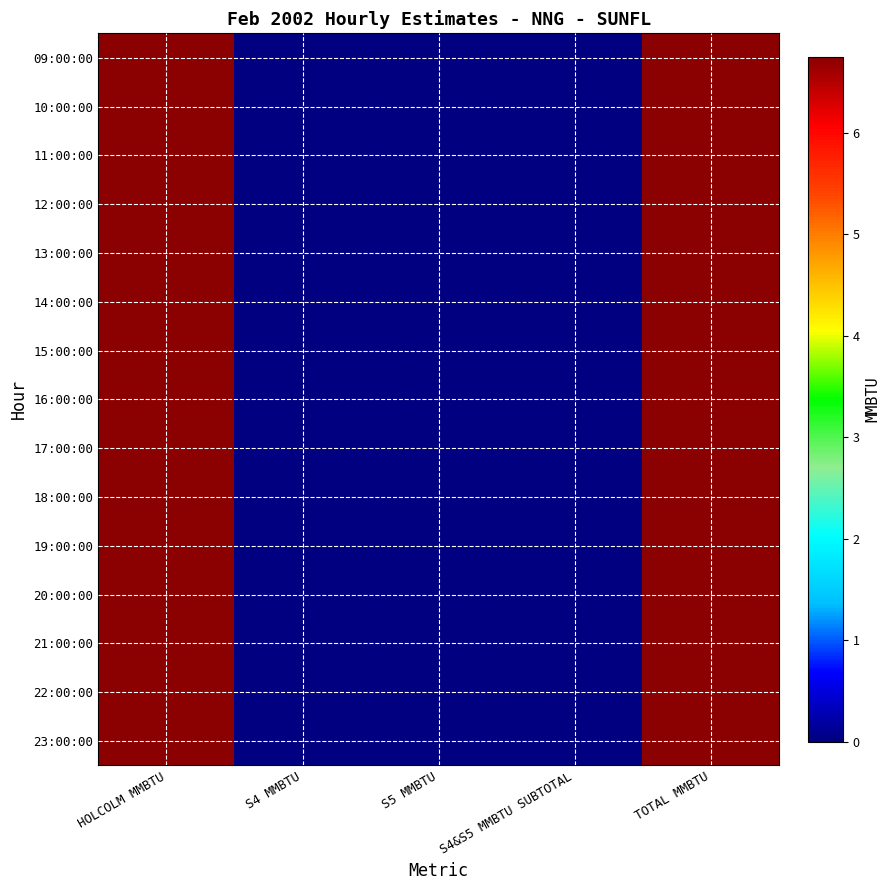

How many categories are shown in the chart?

5